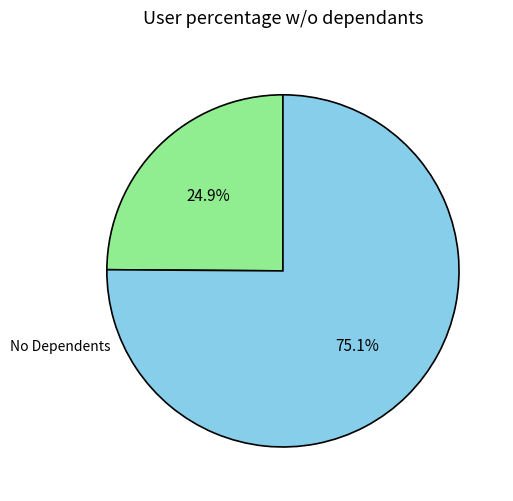

Is there any slice that represents more than half of the pie?

Yes